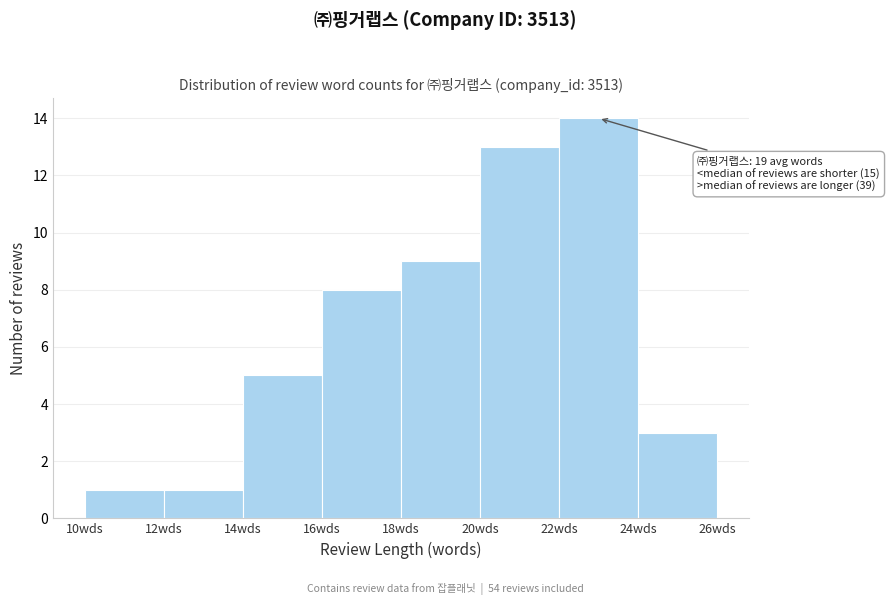

Which range on the x-axis has the tallest bar?

22 to 24